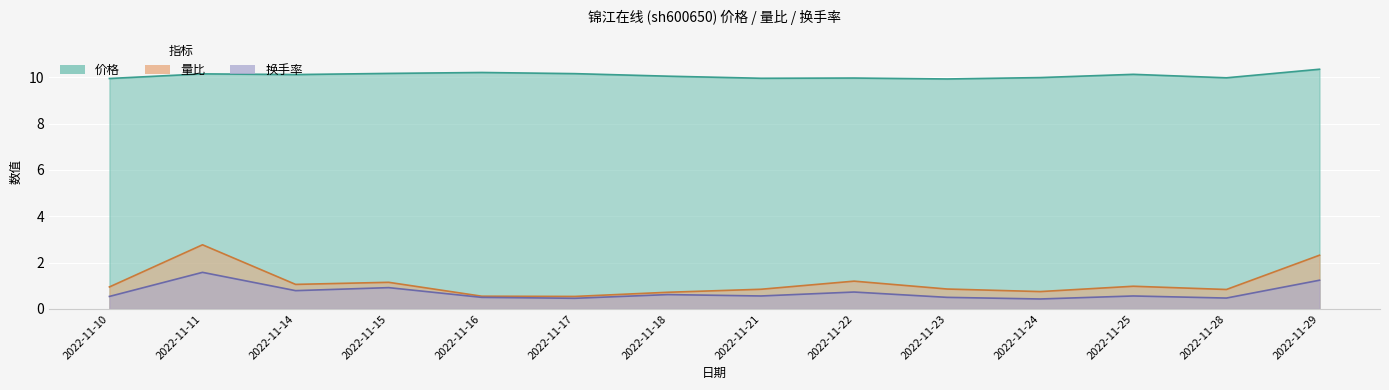

At which label does 换手率 reach its minimum?

2022-11-24